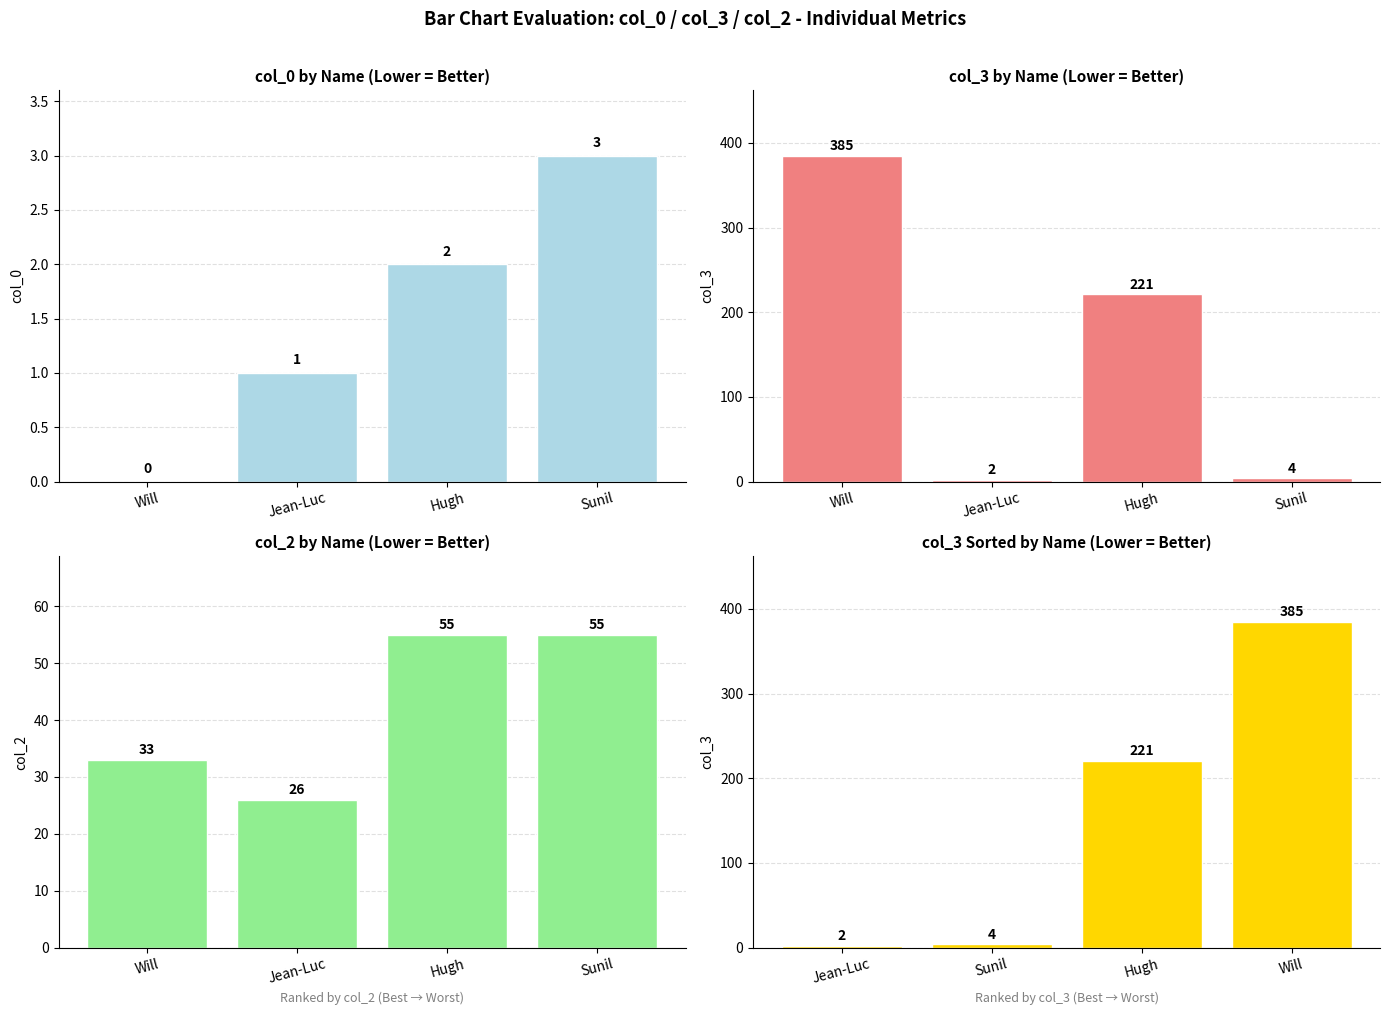

Rank the series at Hugh from lowest to highest value.

col_0, col_2, col_3, col_3 sorted